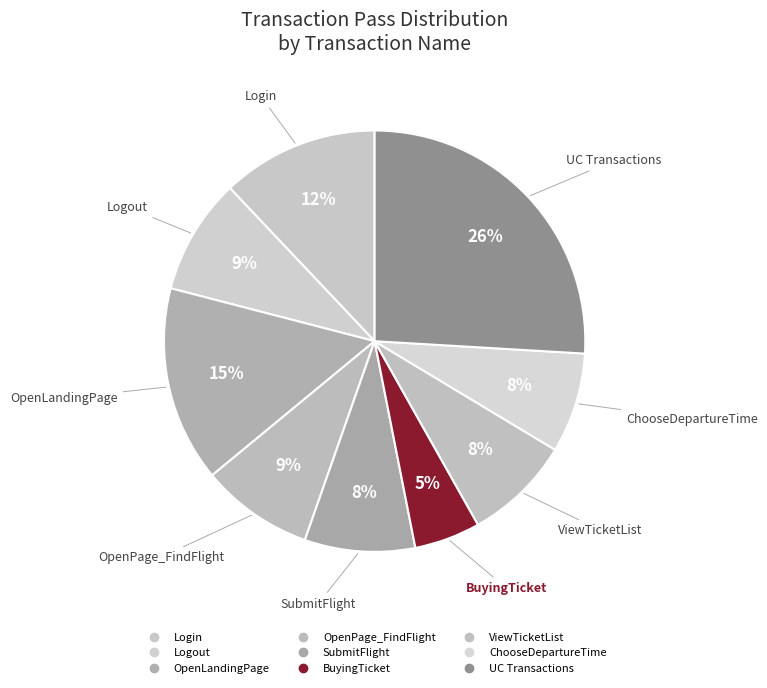

How many segments does this pie chart have?

9